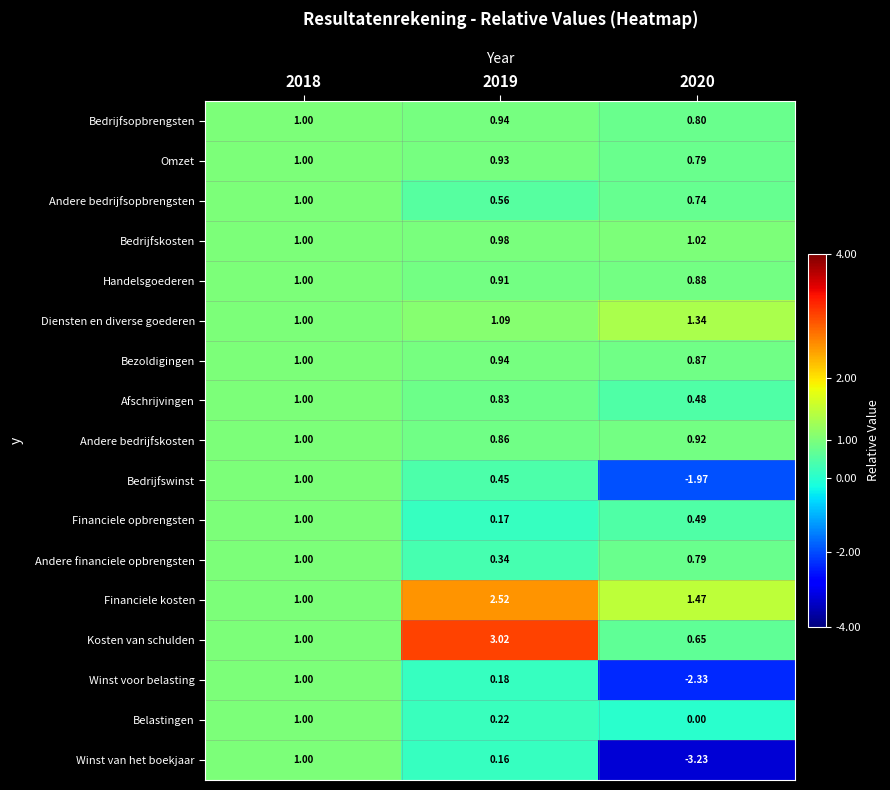

Between 2018 and 2020, which series saw the biggest shift?

Winst van het boekjaar